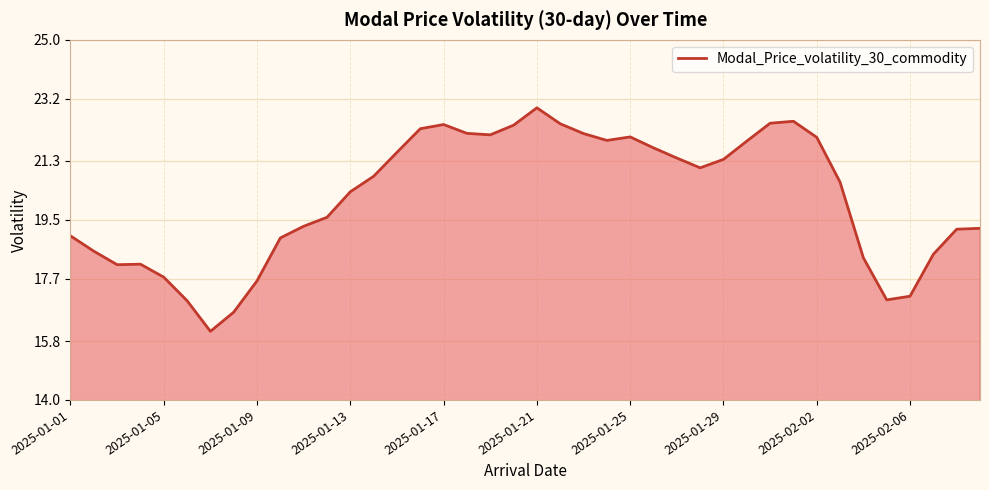

How many lines are shown in the chart?

1